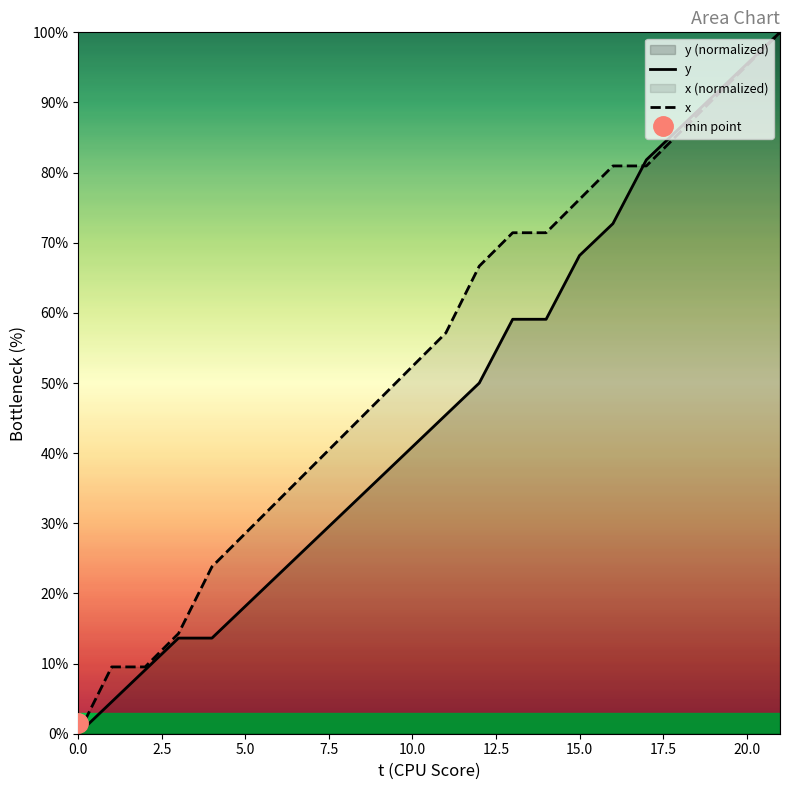

What is the label of the 16th point from the left?

15